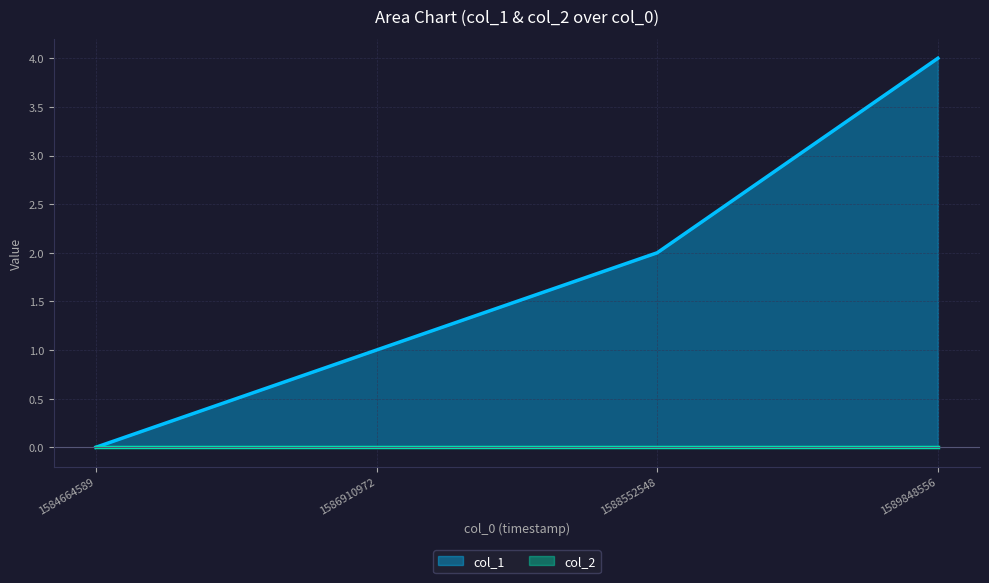

What is the difference between the second highest and second lowest values?

1